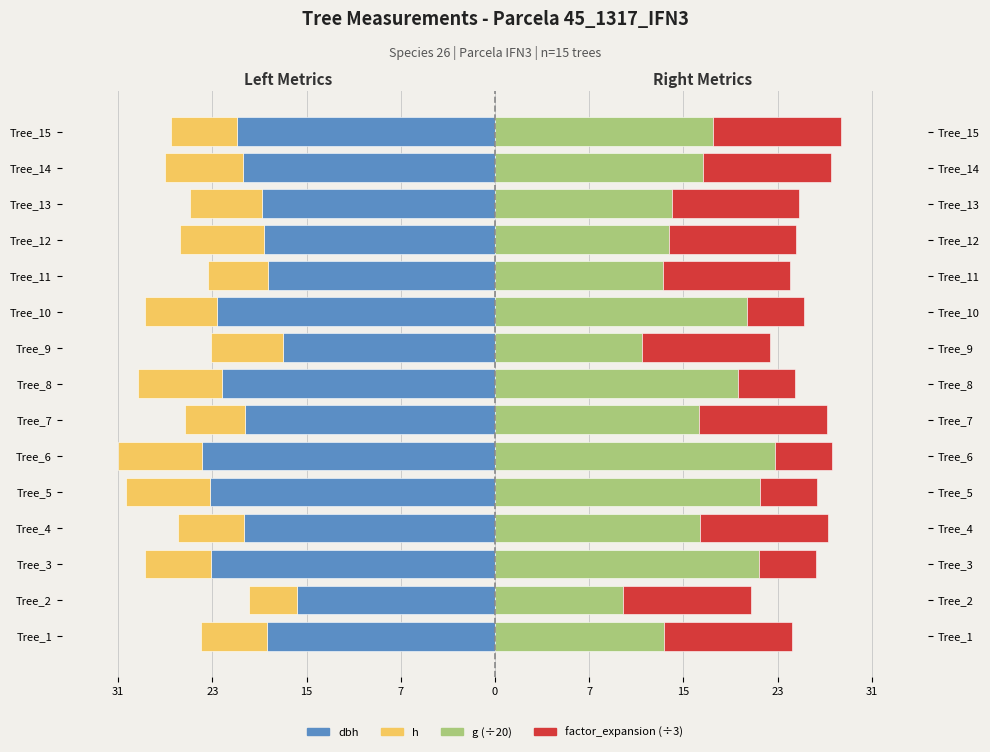

What is the difference between the maximum and minimum values in the h series?

3.0